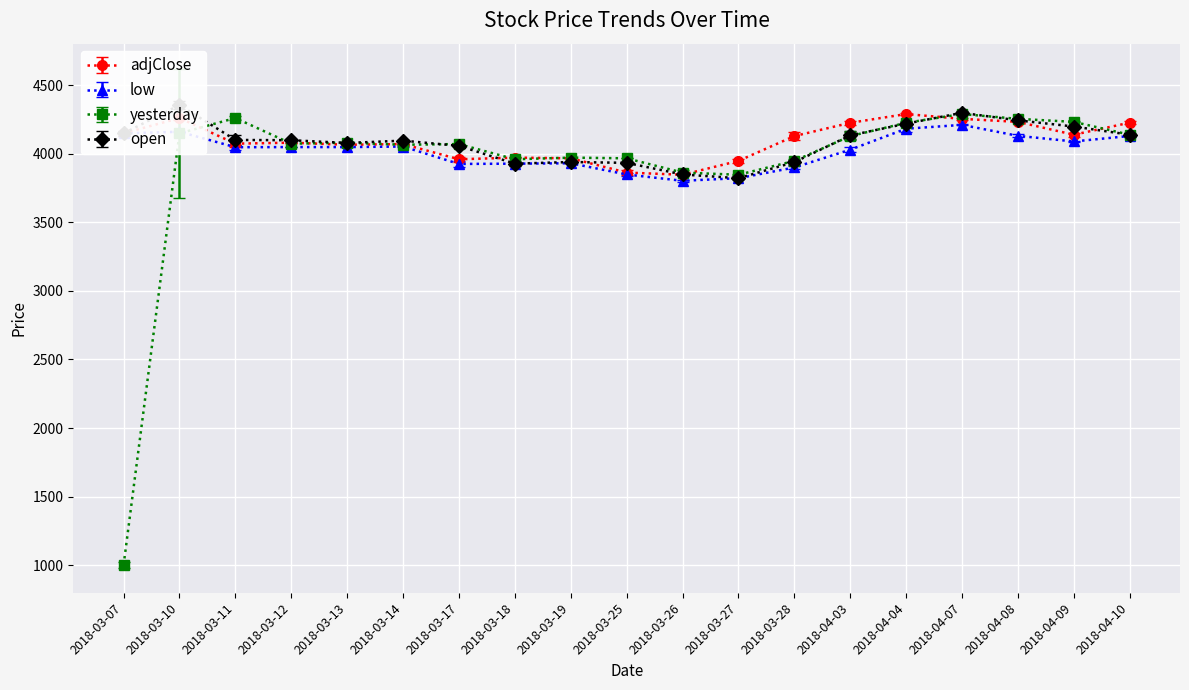

What are all the series names shown in the legend?

adjClose, low, yesterday, open